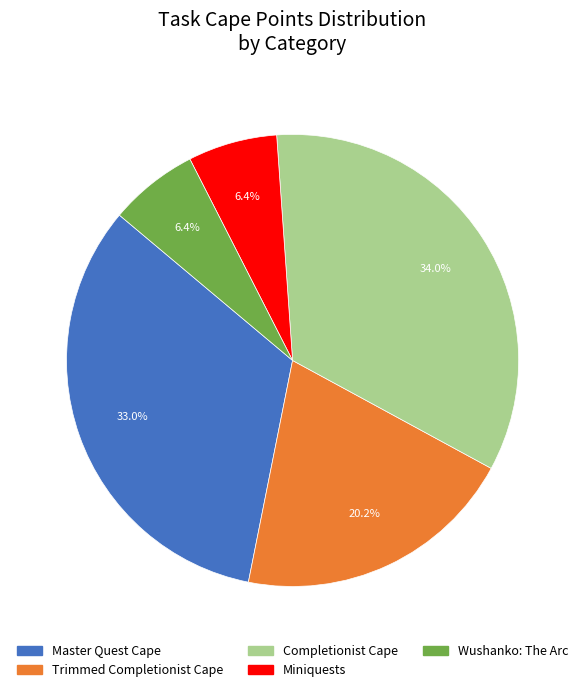

Does Master Quest Cape account for over 50% of the chart?

No